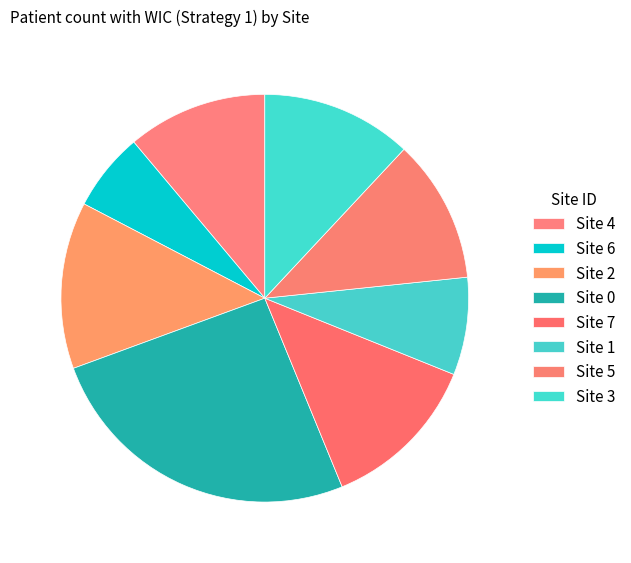

What is the total percentage of Site 1 and Site 3?

19.7%